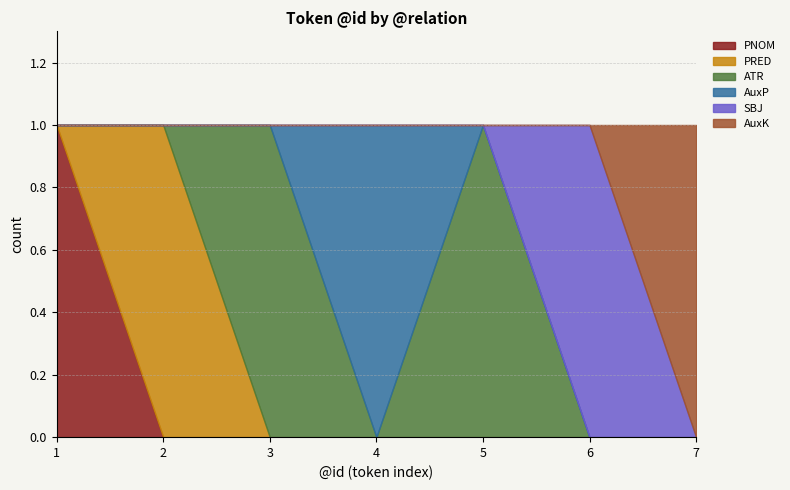

The AuxK series shows 0 at 4. True or false?

True